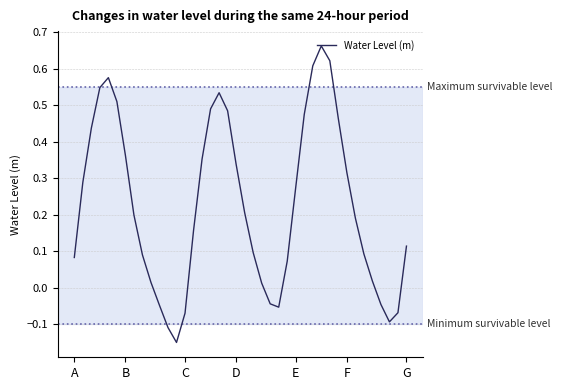

What is the difference between the maximum and minimum values?

0.8